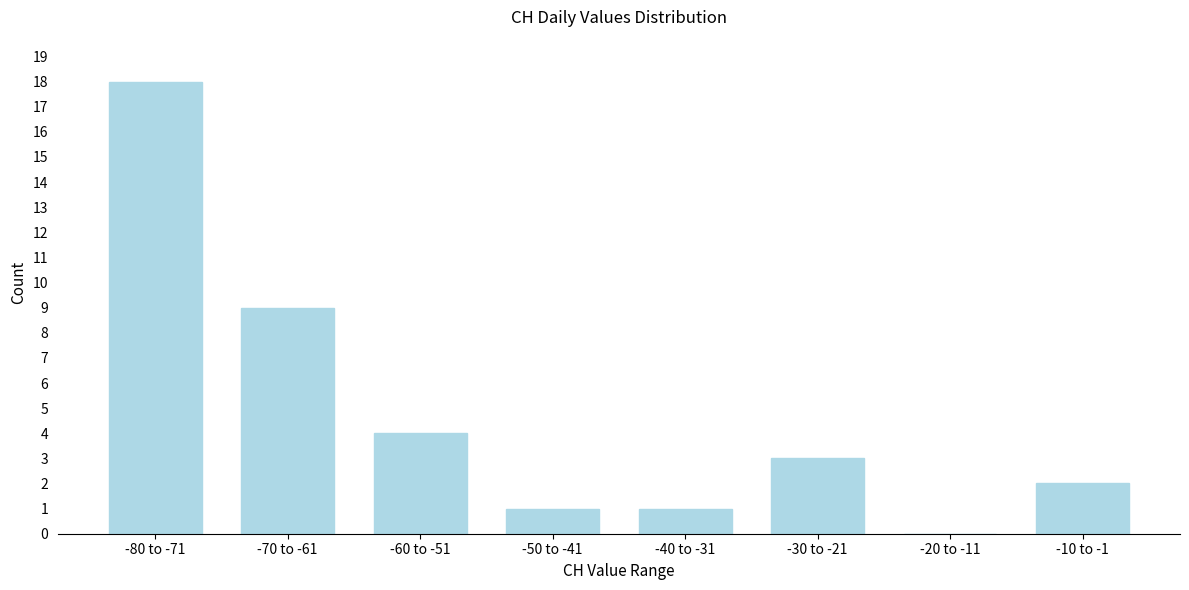

Reading left to right, transcribe all the data shown in this chart.

-80 to -71=18	-70 to -61=9	-60 to -51=4	-50 to -41=1	-40 to -31=1	-30 to -21=3	-20 to -11=0	-10 to -1=2